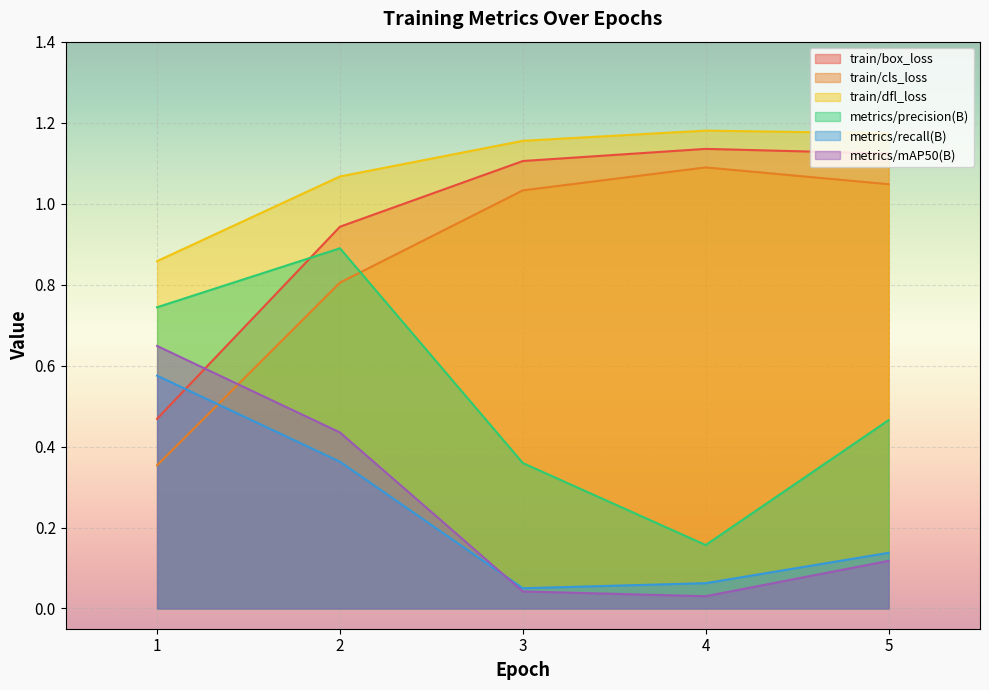

What is the approximate value of metrics/recall(B) at 2?

0.4